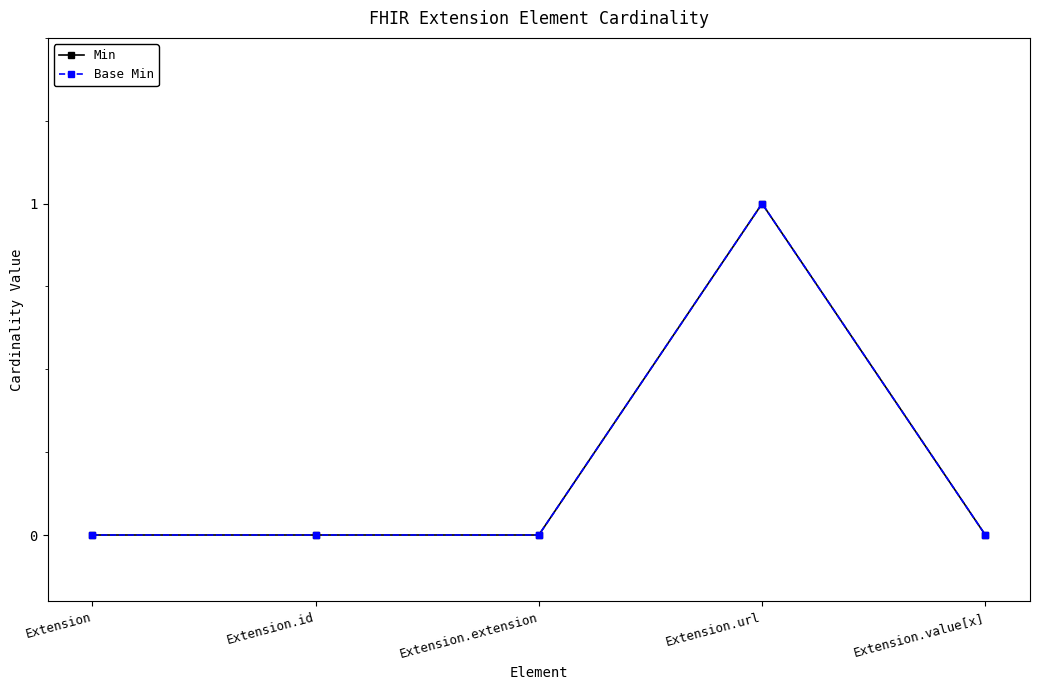

Reading left to right, transcribe all the data shown in this chart.

Min: Extension=0	Extension.id=0	Extension.extension=0	Extension.url=1	Extension.value[x]=0
Base Min: Extension=0	Extension.id=0	Extension.extension=0	Extension.url=1	Extension.value[x]=0